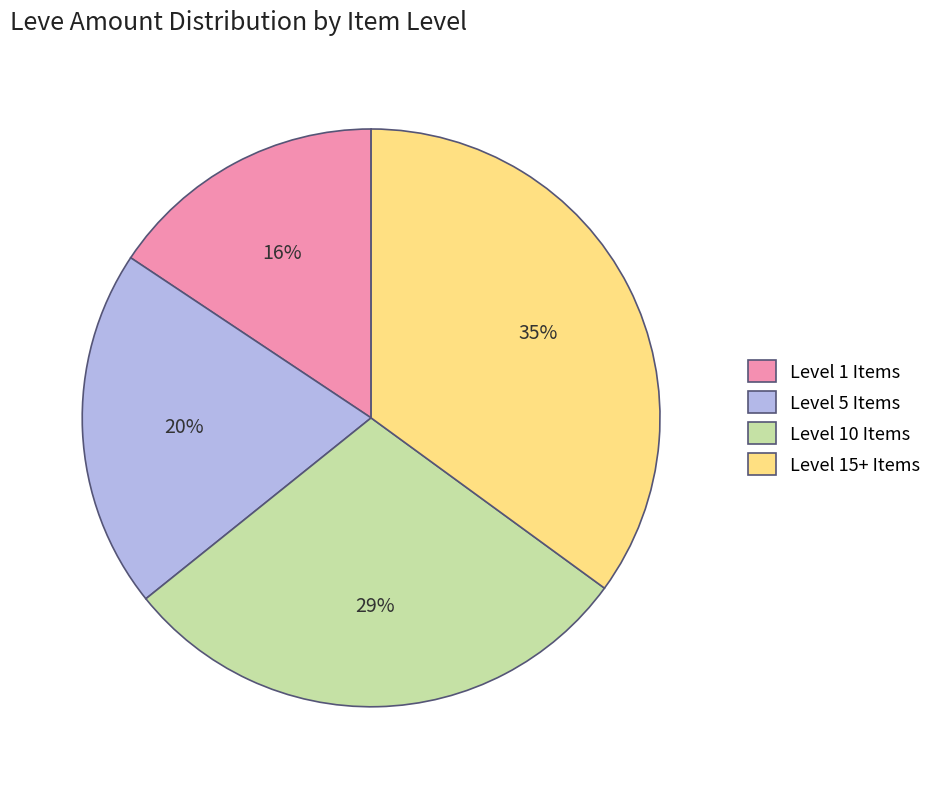

Combined, do Level 1 Items and Level 15+ Items account for over 50%?

Yes